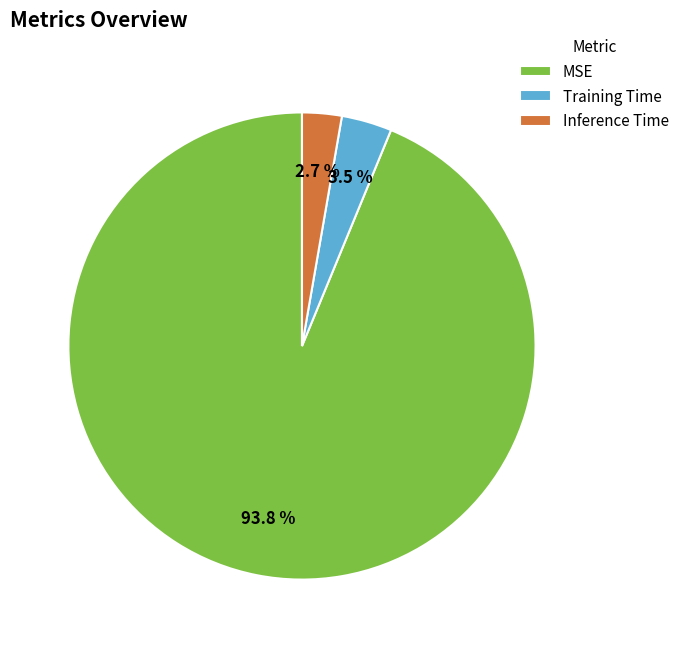

To the nearest percent, what percentage of the pie is Inference Time?

3%